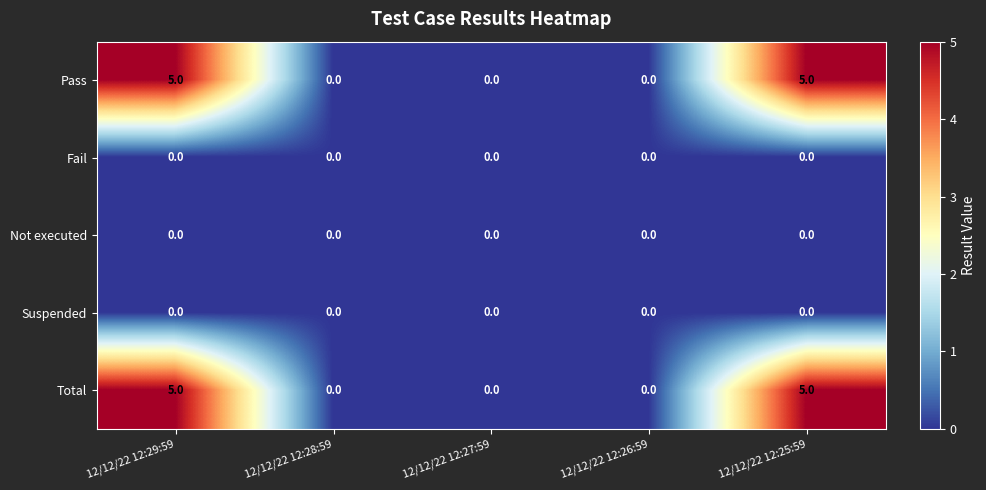

What is the maximum value shown in the chart?

5